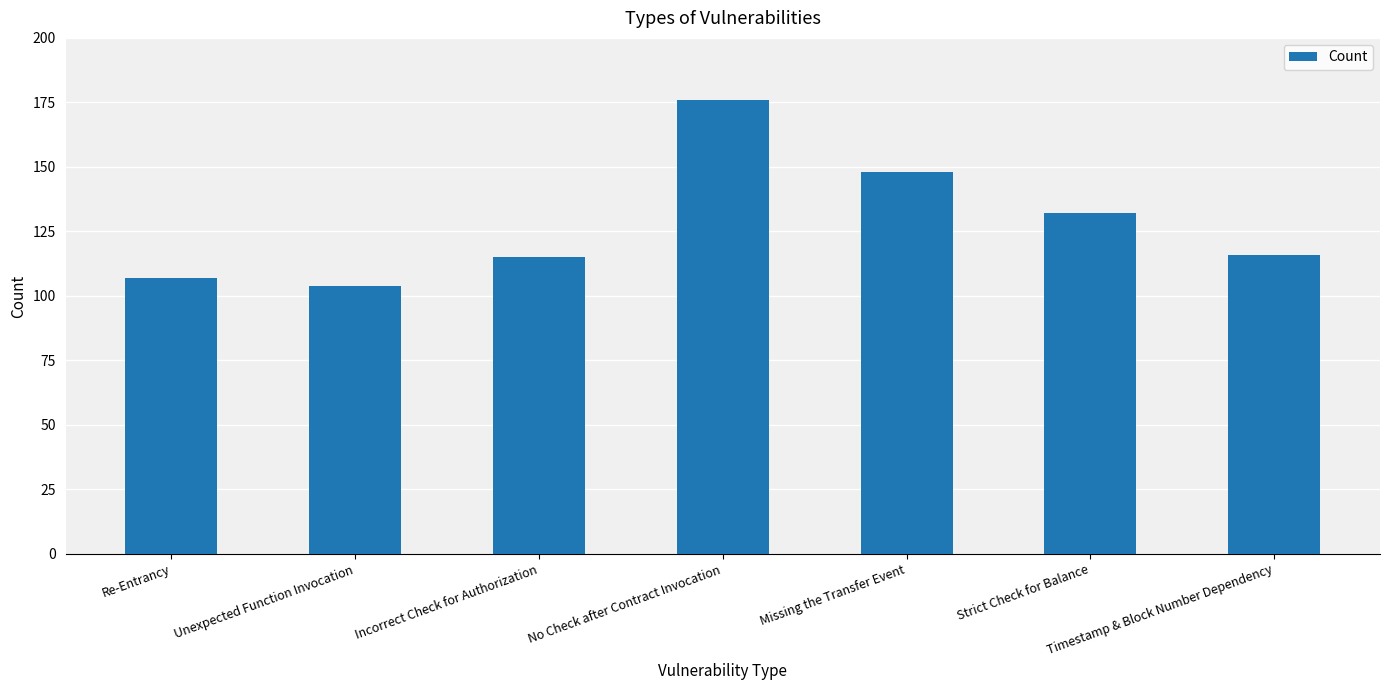

What is the ratio of the value at No Check after Contract Invocation to the value at Timestamp & Block Number Dependency?

1.5